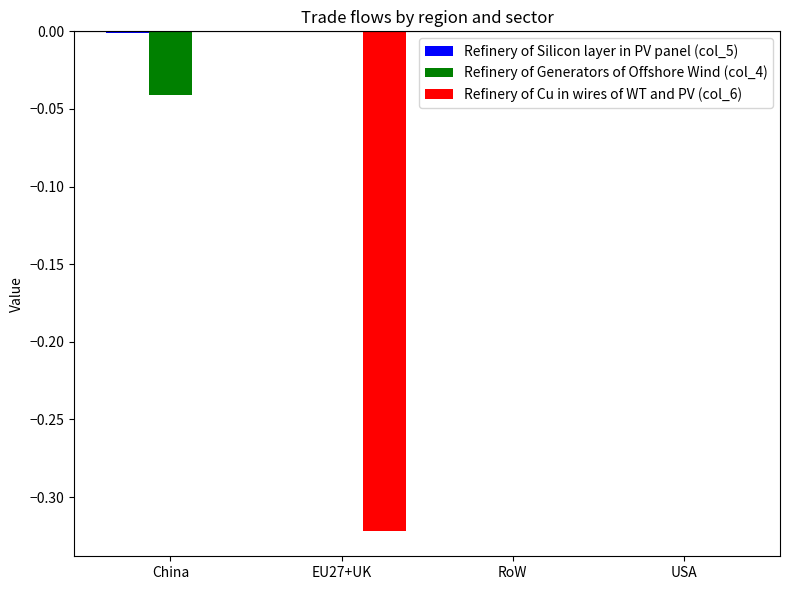

Is it true that Refinery of Generators of Offshore Wind (col_4) equals 0.0 at EU27+UK?

True